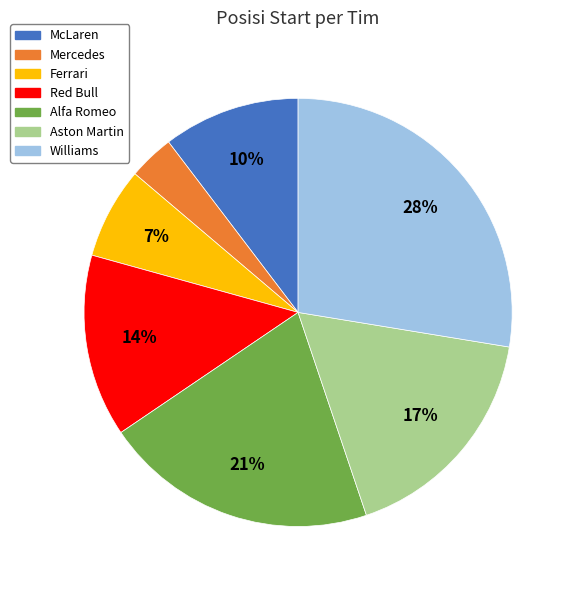

Which has a higher value, Red Bull or Alfa Romeo?

Alfa Romeo